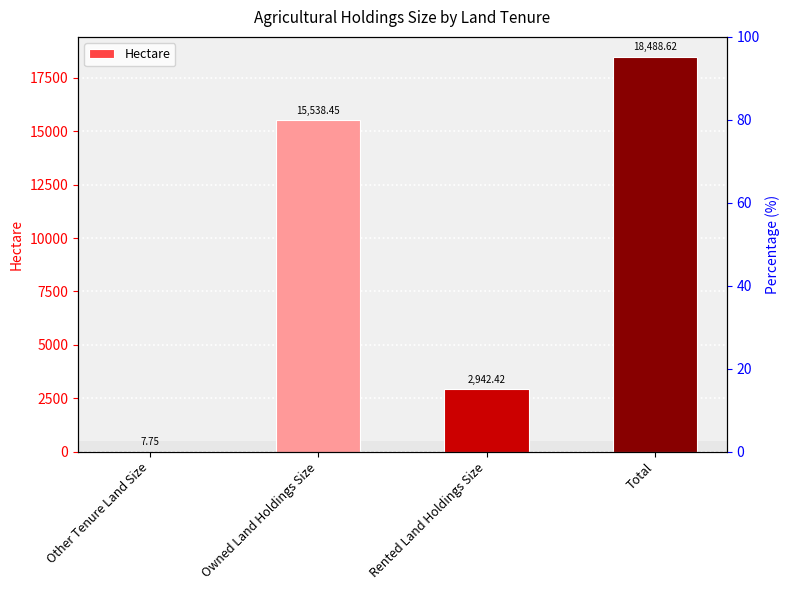

Reading left to right, what are all the values shown in this chart?

Other Tenure Land Size=7.8	Owned Land Holdings Size=15538.5	Rented Land Holdings Size=2942.4	Total=18488.6